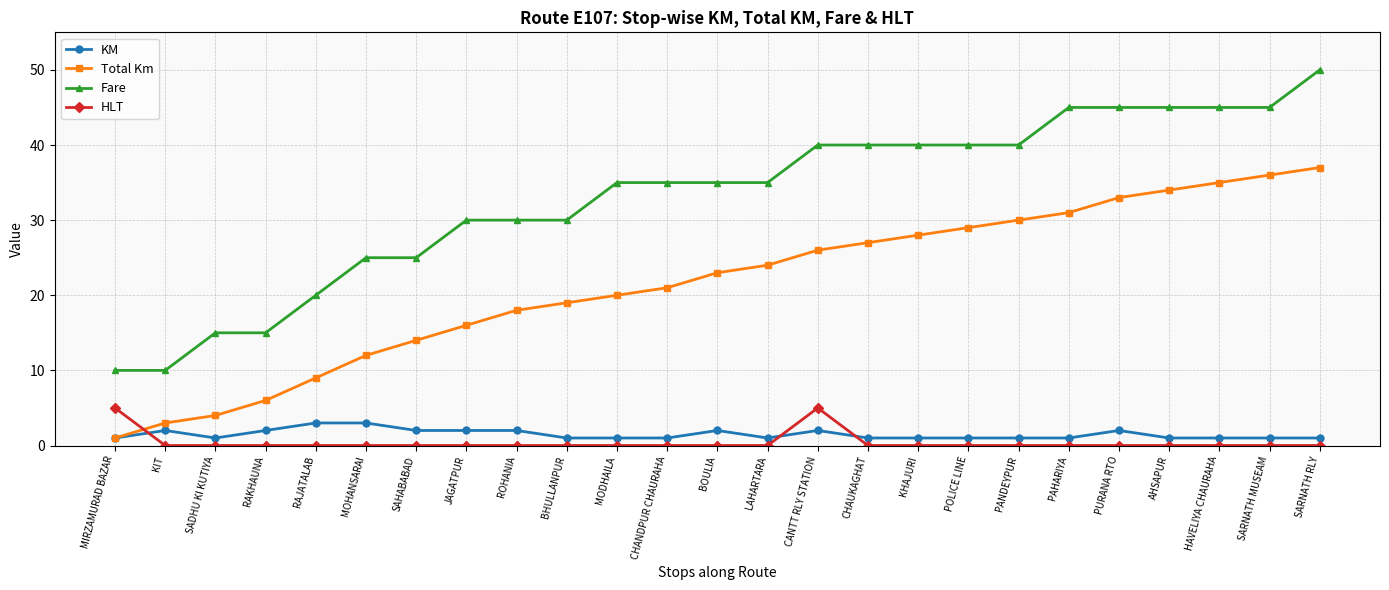

At which category does the chart reach its peak across all series?

SARNATH RLY